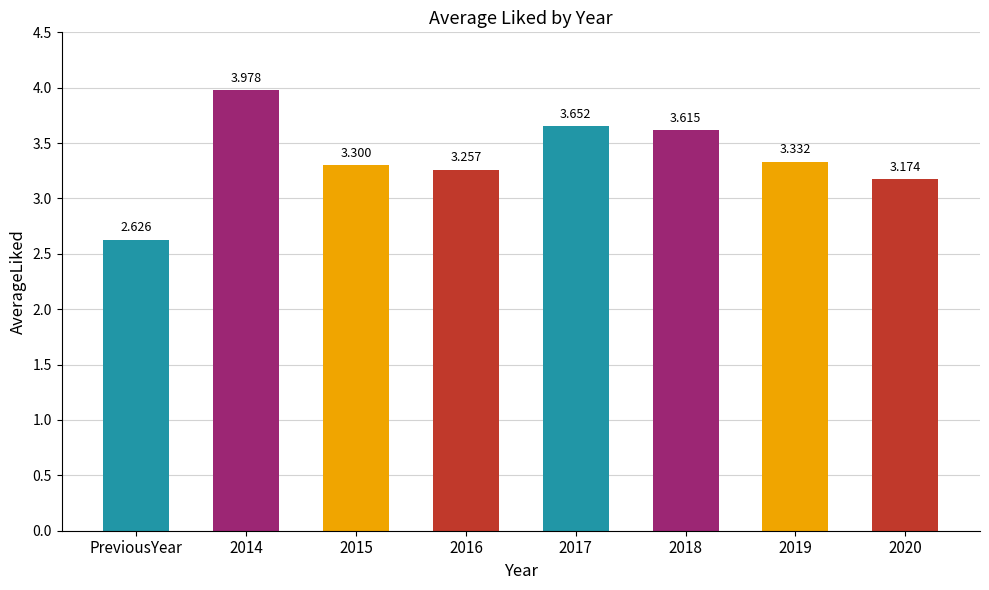

Which label corresponds to the smallest value in the chart?

PreviousYear